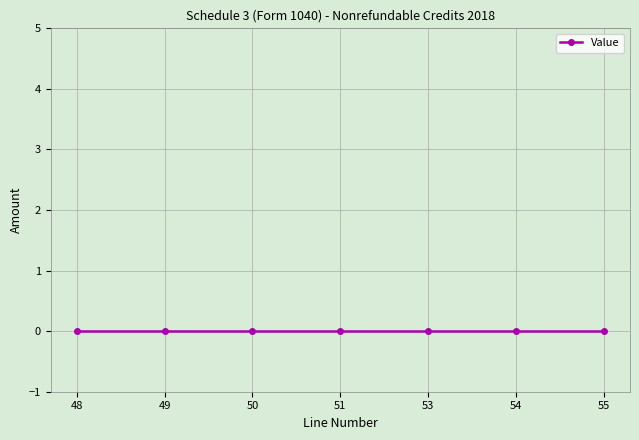

At which label is Value closest to 0?

48